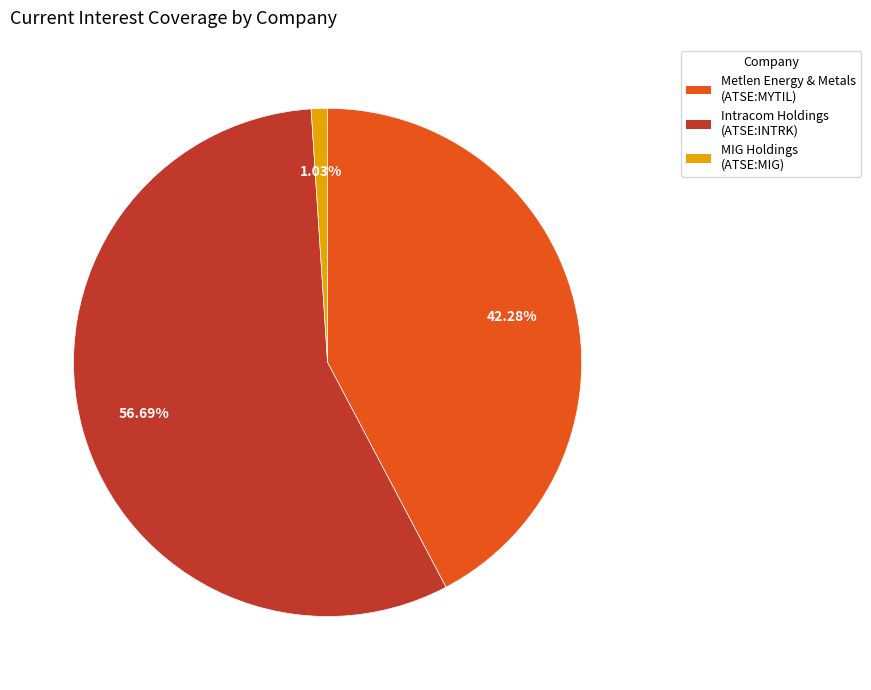

Is there any slice that represents more than half of the pie?

Yes